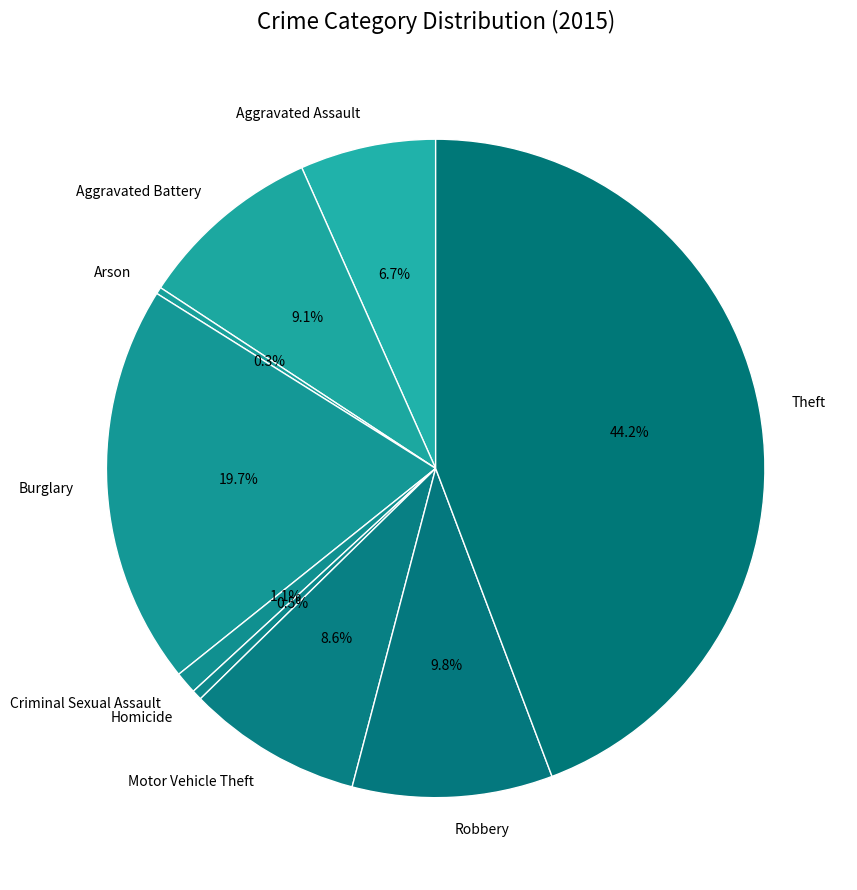

Does any single category account for the majority?

No